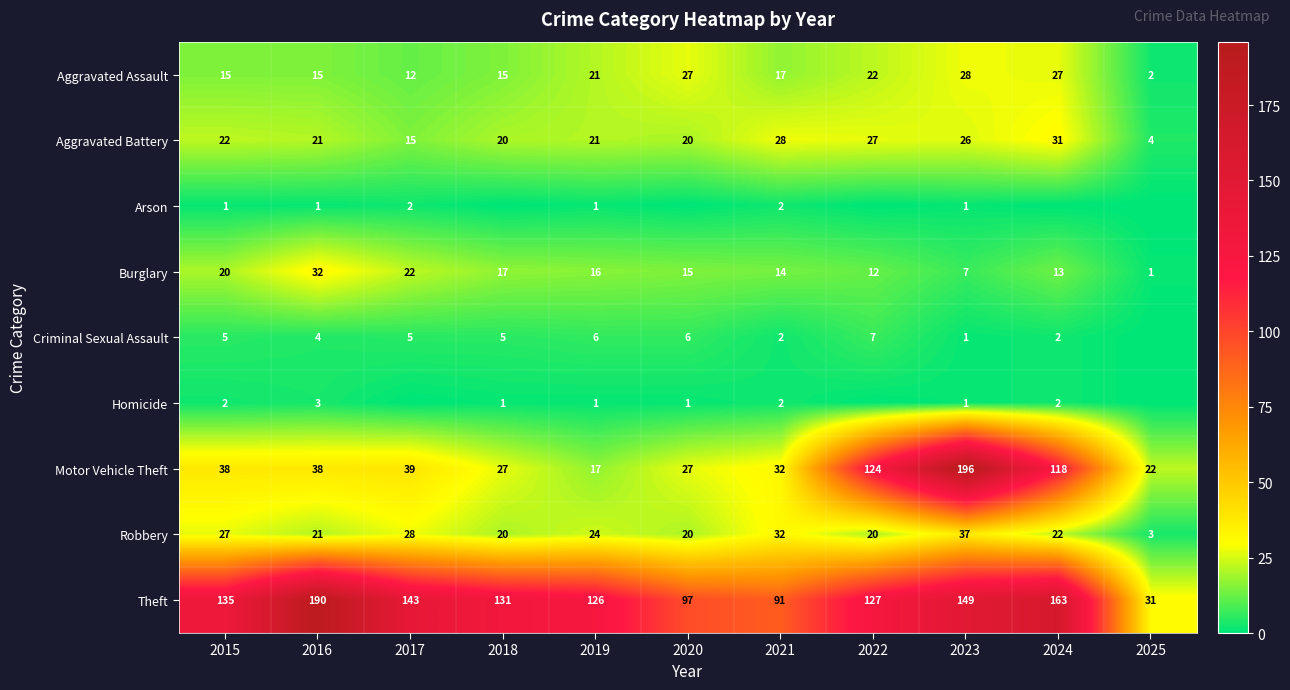

What is the sum of all Burglary values?

169